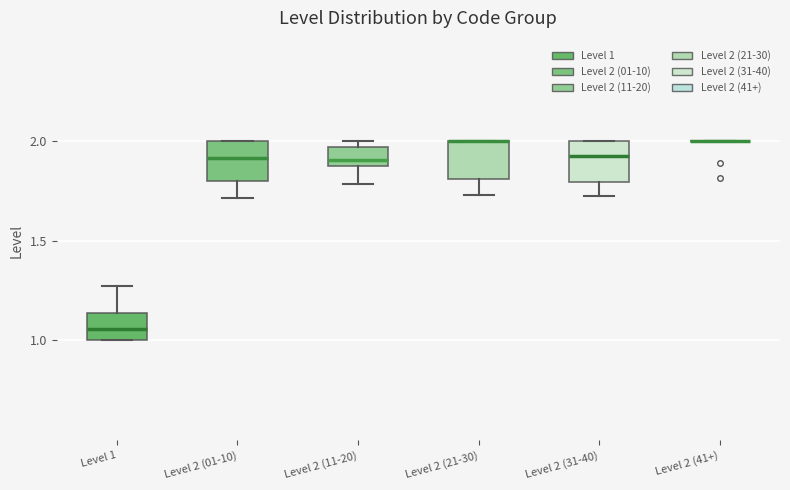

Reading left to right, read every box against the y-axis: the position of its median line, the range the box covers, and the ends of its whiskers. The values are not printed on the chart, so give them approximately, as read against the axis.

Level 1: median 1.05, box 1.00 to 1.15, whiskers 1.00 to 1.25
Level 2 (01-10): median 1.90, box 1.80 to 2.00, whiskers 1.70 to 2.00
Level 2 (11-20): median 1.90, box 1.85 to 1.95, whiskers 1.80 to 2.00
Level 2 (21-30): median 2.00 (drawn on the box's upper edge), box 1.80 to 2.00, whiskers 1.75 to 2.00
Level 2 (31-40): median 1.90, box 1.80 to 2.00, whiskers 1.70 to 2.00
Level 2 (41+): box collapsed to a line at 2.00, whiskers 2.00 to 2.00